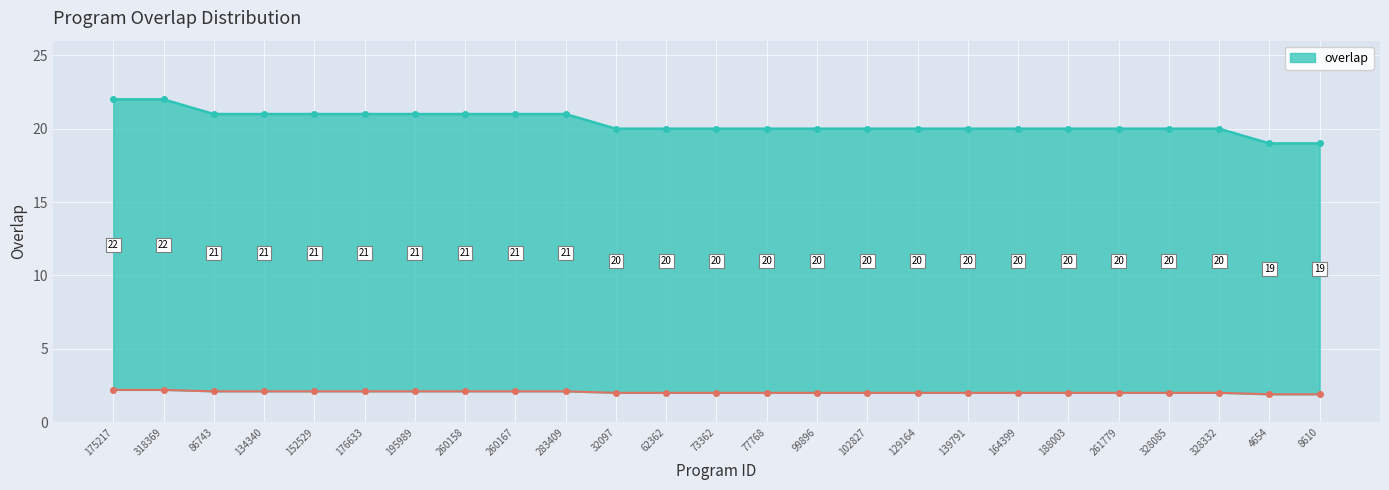

True or false: the data shows 14 at 73362.

False